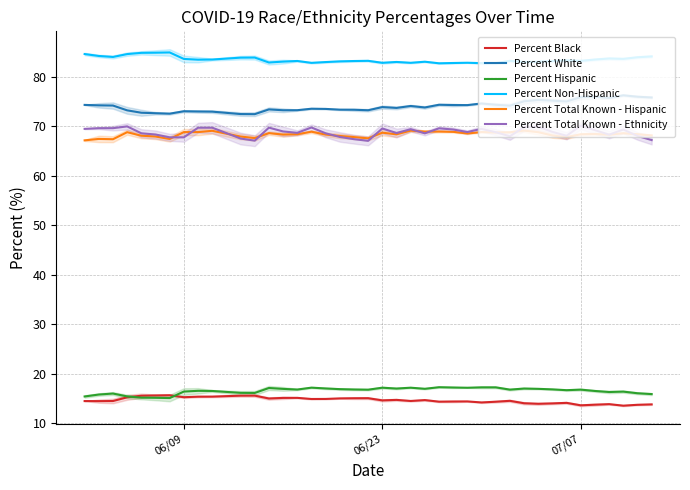

What is the lowest value of the Percent Black series?

13.6